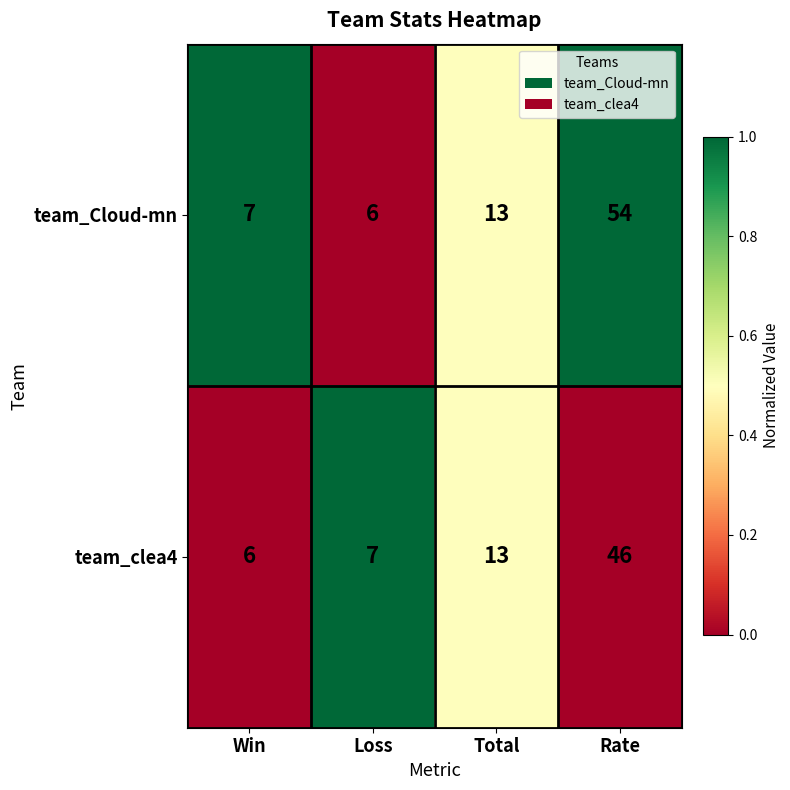

Reading right to left, list all the values displayed in this chart.

team_Cloud-mn: 54	13	6	7
team_clea4: 46	13	7	6